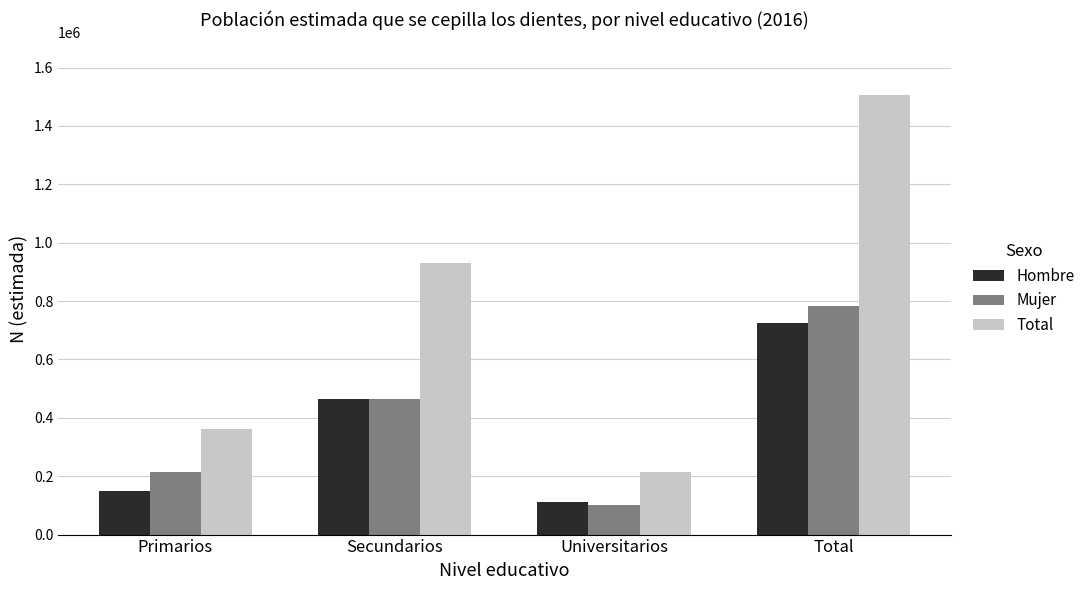

What is the spread (max minus min) of values at Secundarios?

465230